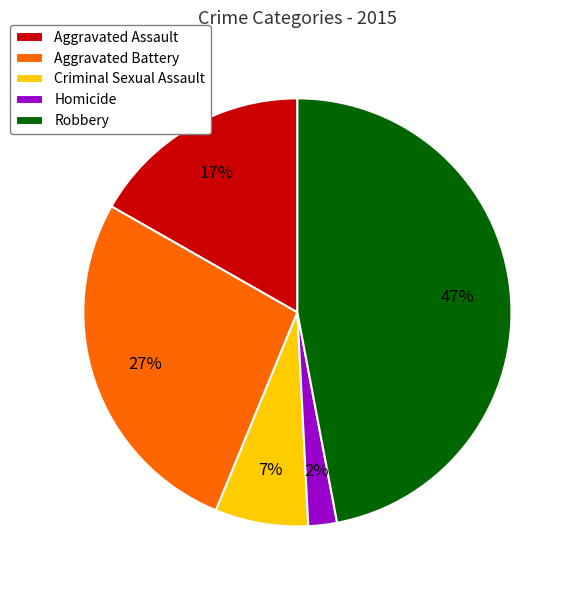

To the nearest percent, what is the combined percentage of Robbery and Aggravated Battery?

74%